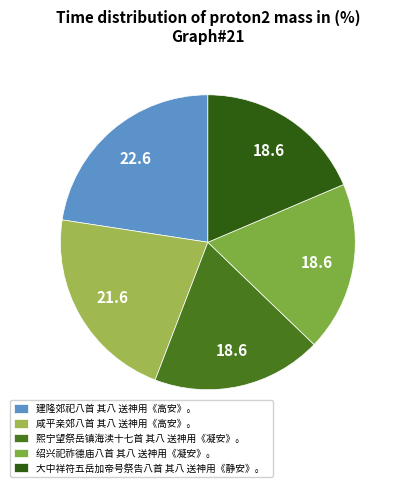

To the nearest percent, what is the difference between the 熙宁望祭岳镇海渎十七首 其八 送神用《凝安》。 and 建隆郊祀八首 其八 送神用《高安》。 slice percentages?

4%